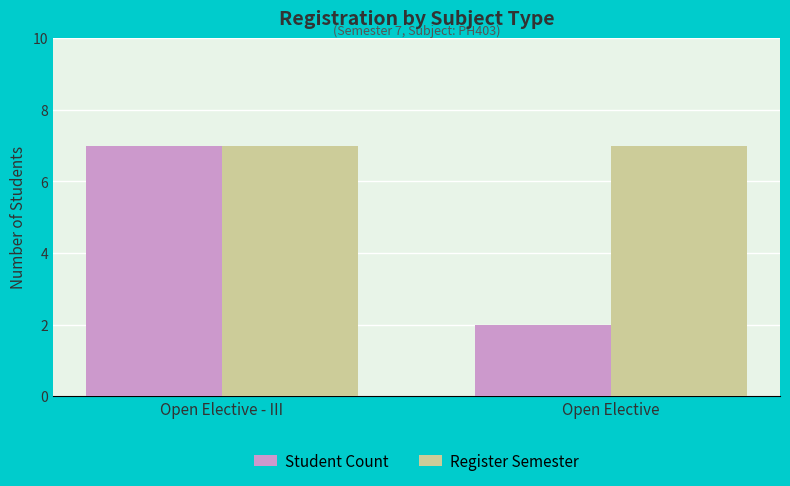

Rank the series at Open Elective from highest to lowest value.

Register Semester, Student Count